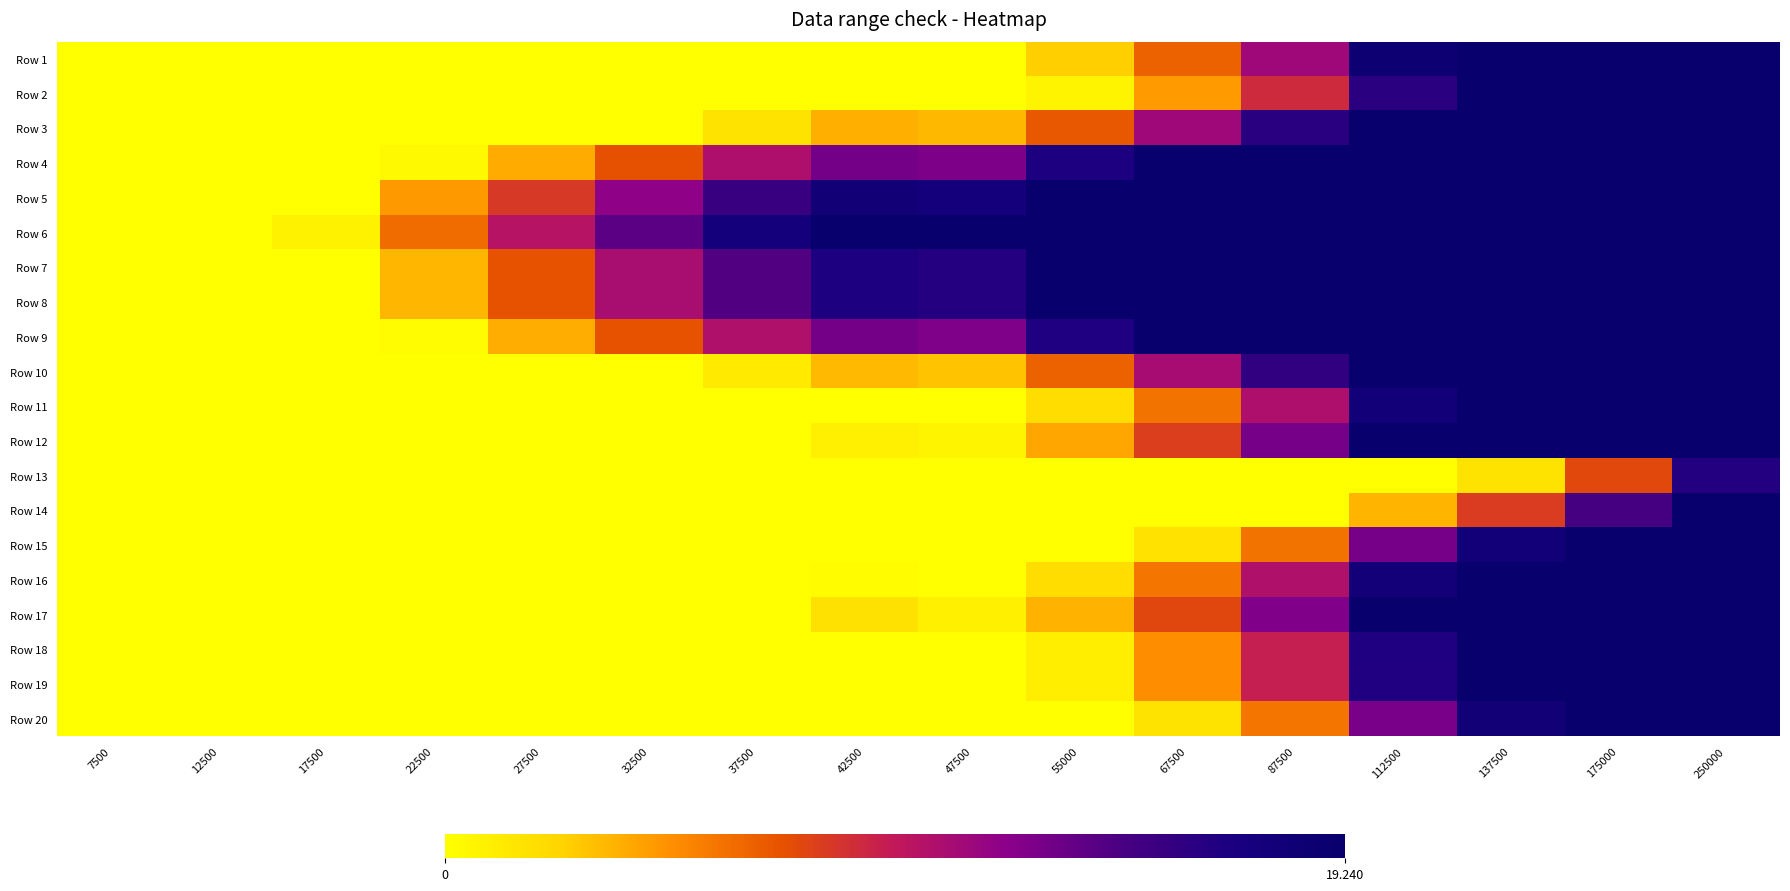

Which has a higher value, 12500 or 175000?

175000